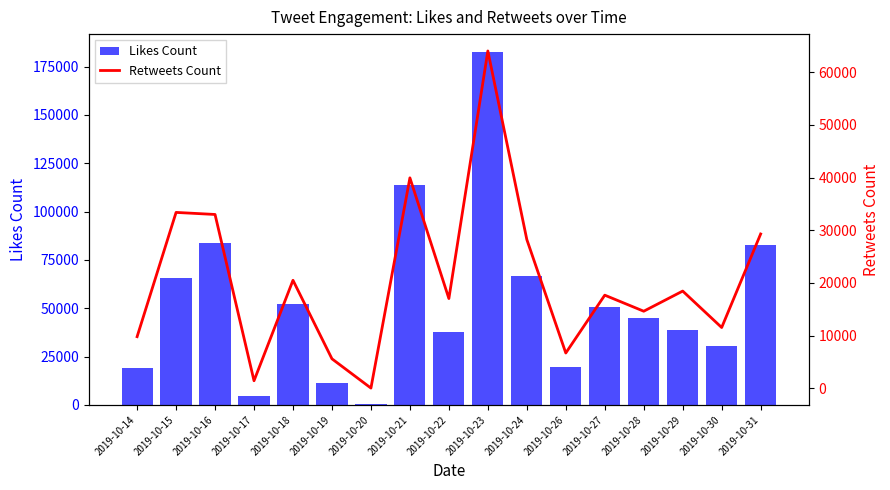

List the series in order of their peak value, highest first.

Likes Count, Retweets Count